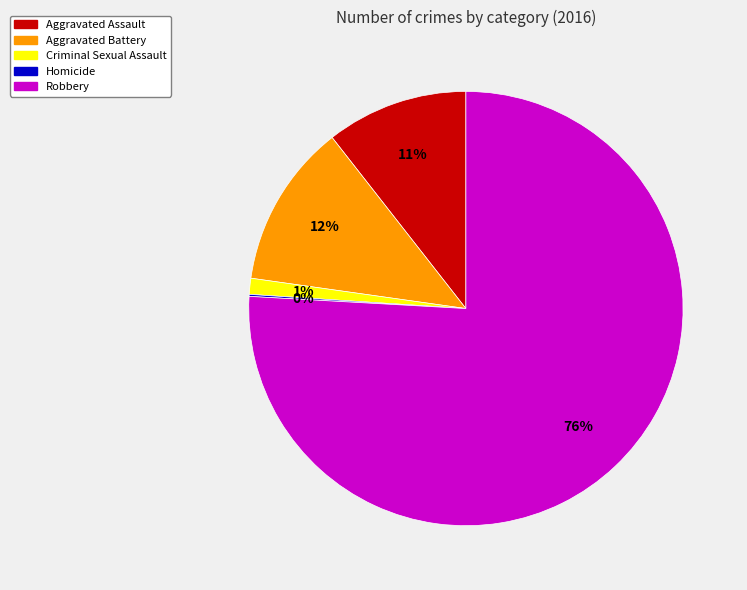

Which slice is the largest?

Robbery